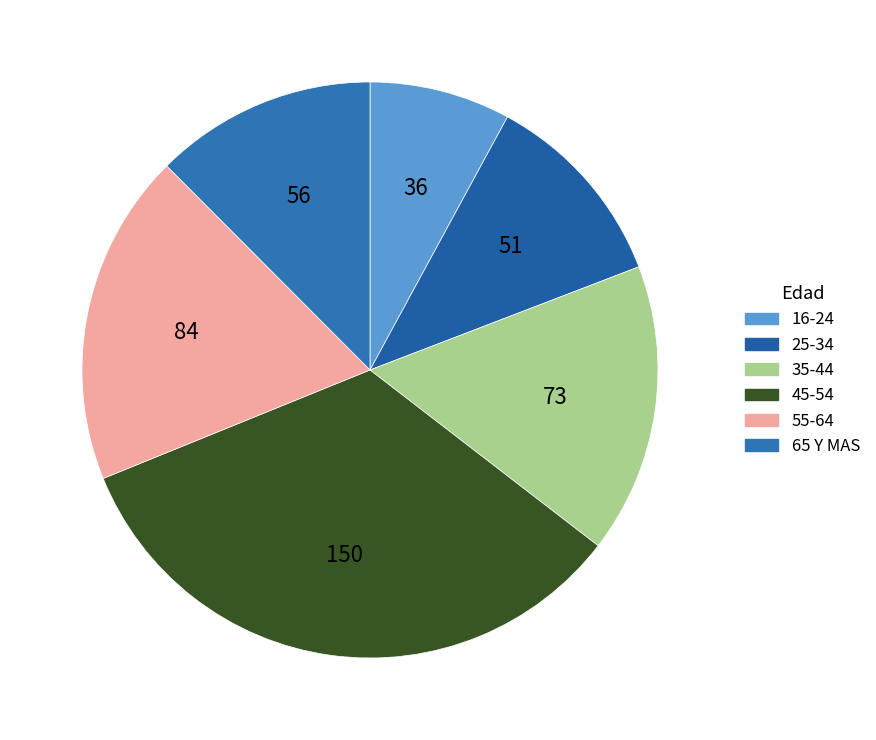

Is there a majority slice in this chart?

No